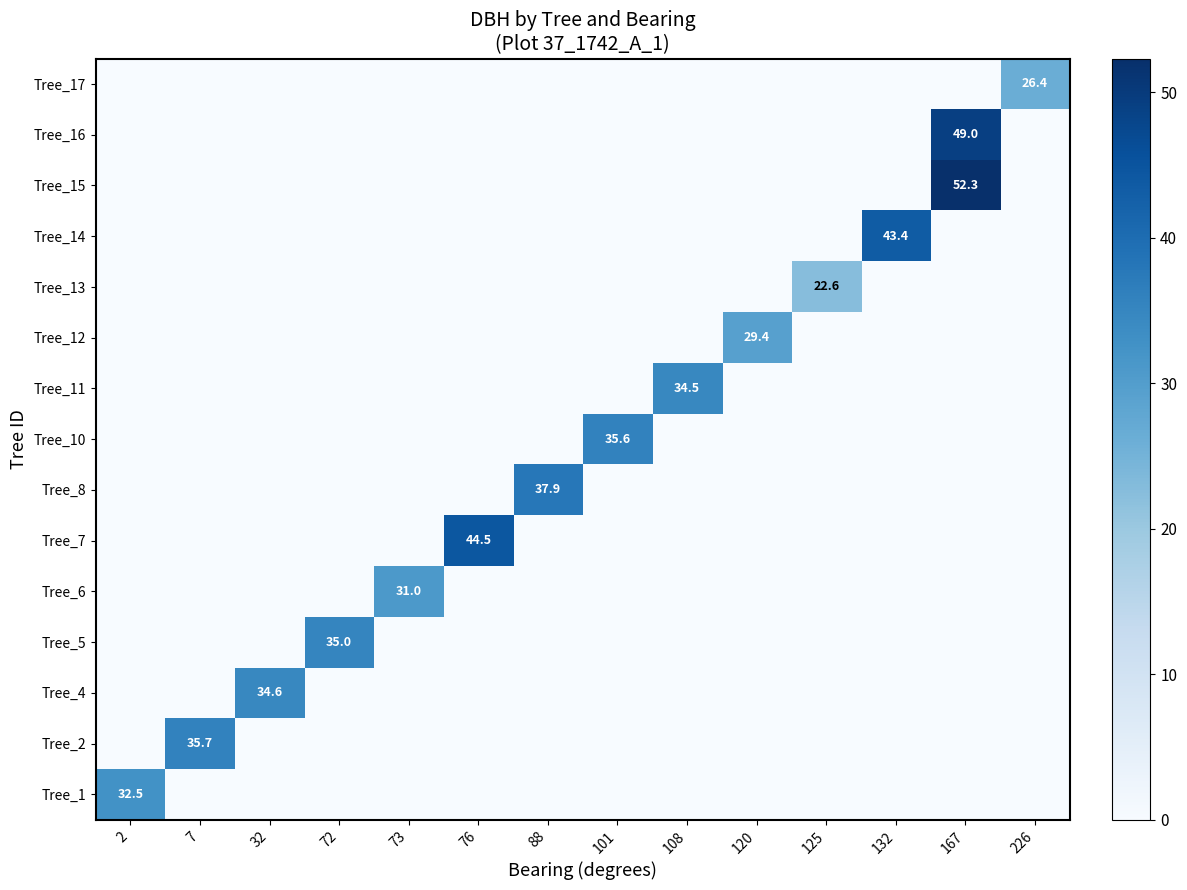

The Tree_10 series shows 17.6 at 101. True or false?

False